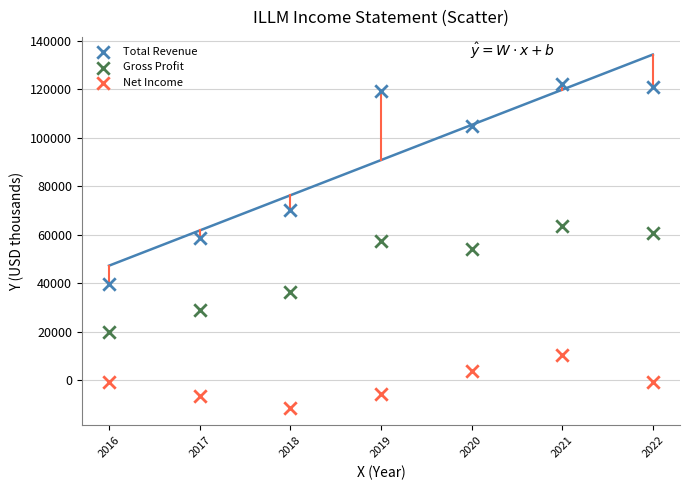

Which series reaches the minimum Y coordinate?

Net Income